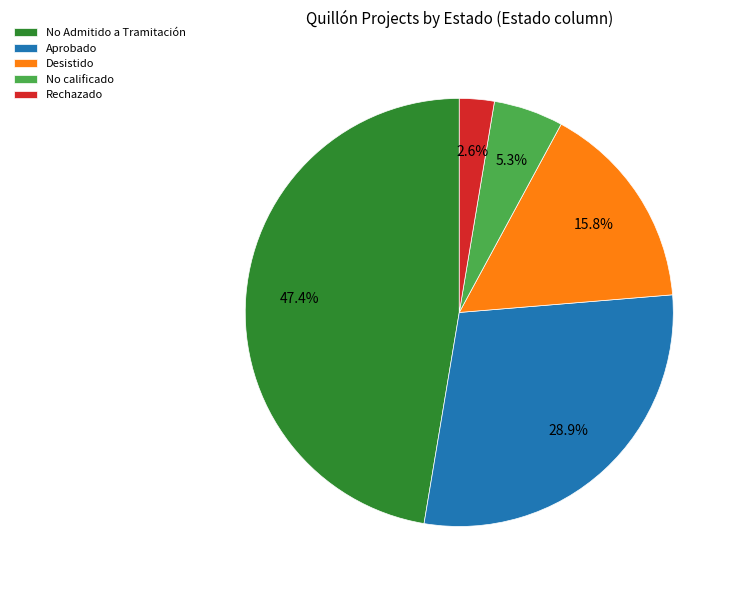

What is the total percentage of Rechazado and No Admitido a Tramitación?

50.0%